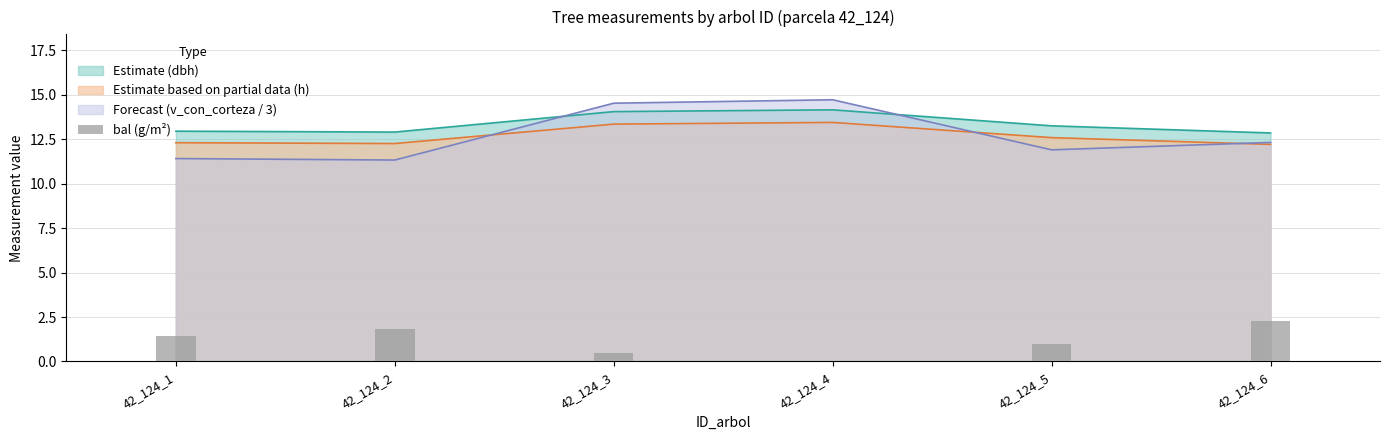

What is the minimum value for Estimate based on partial data (h)?

12.2